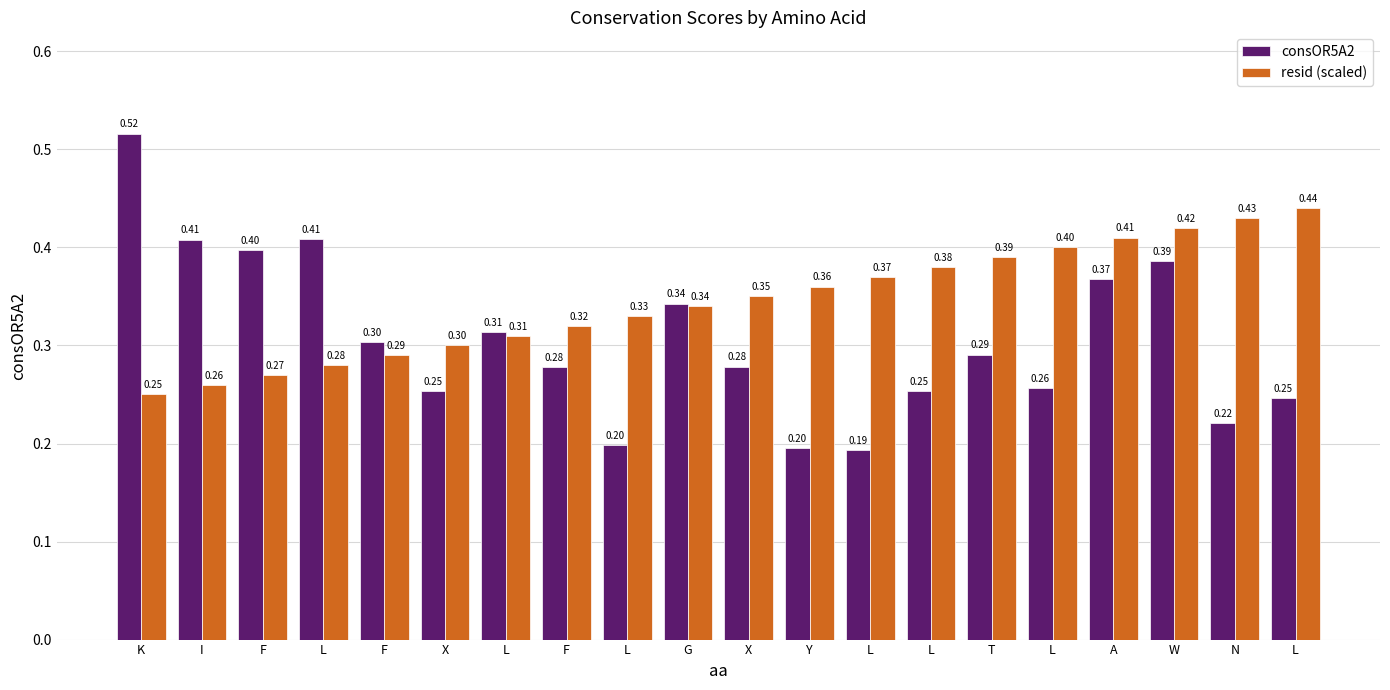

Which category has the lowest value across all series?

L